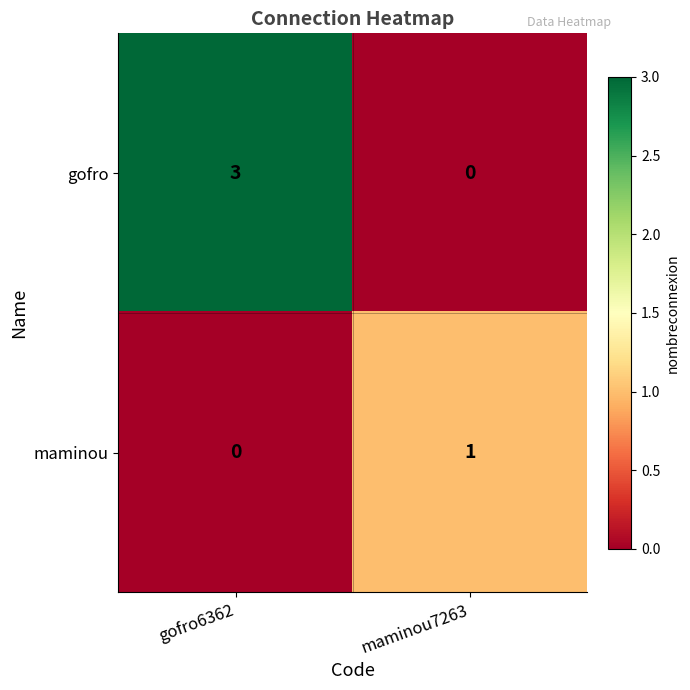

Reading left to right, what are all the values shown in this chart?

gofro: 3	0
maminou: 0	1